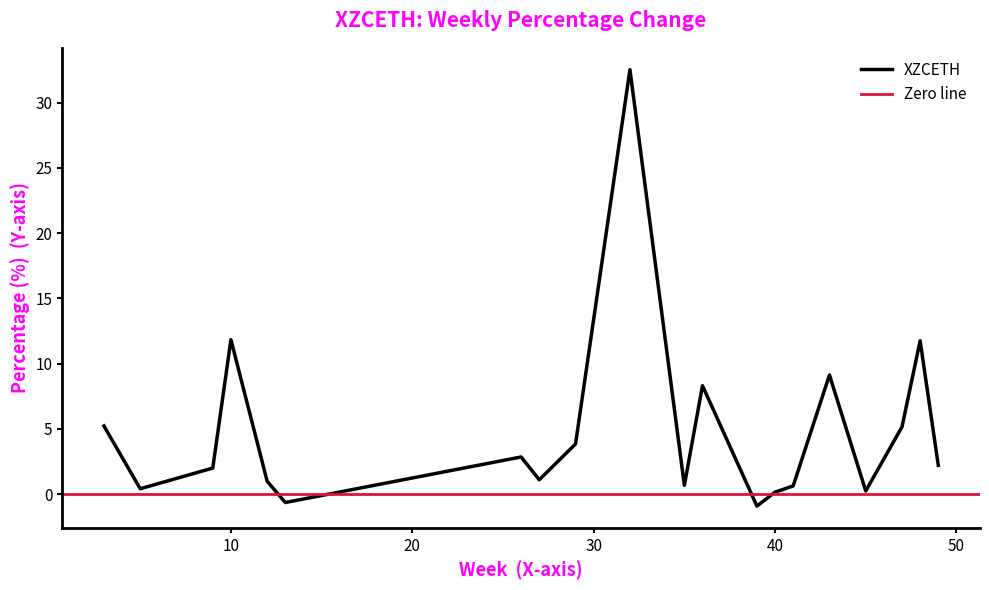

Where is the data nearest to the value 16?

4